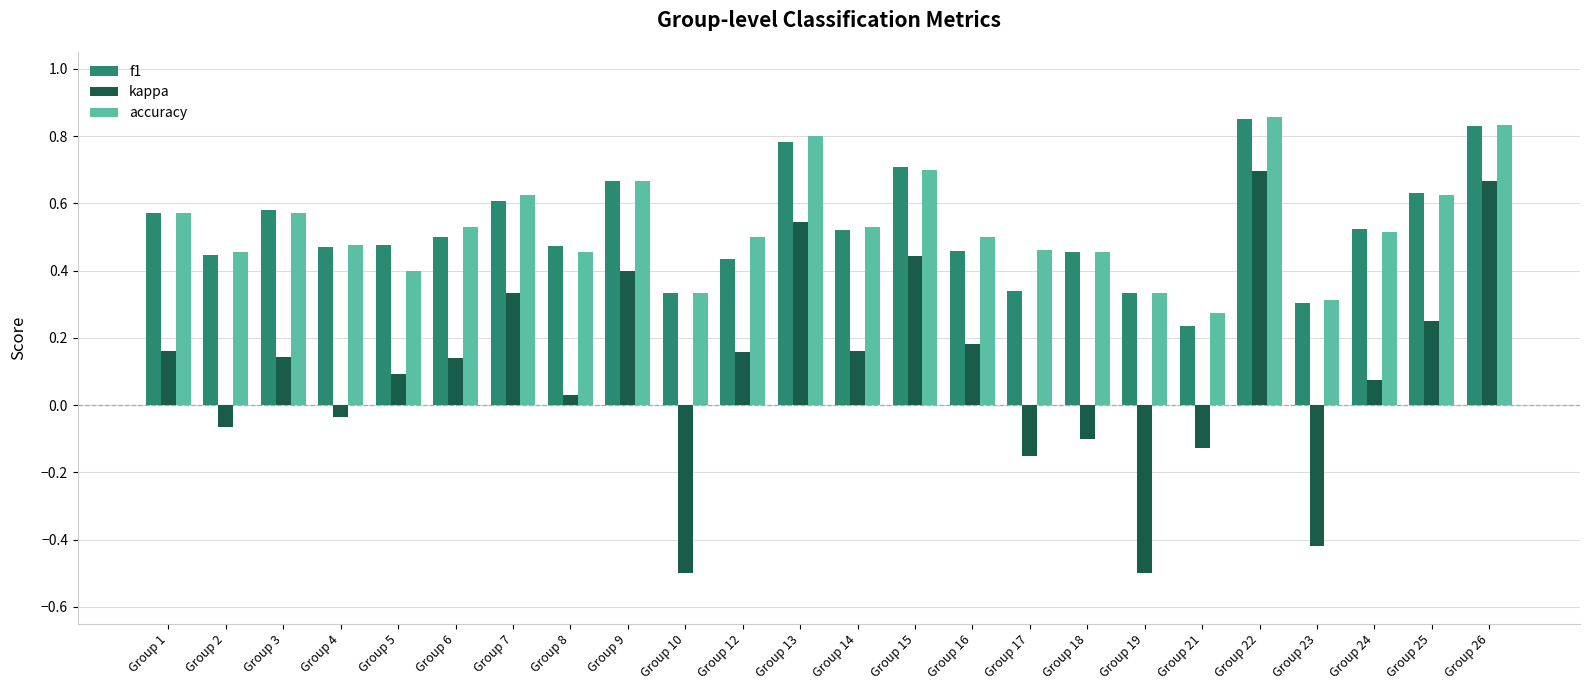

How many bars are there in total?

72